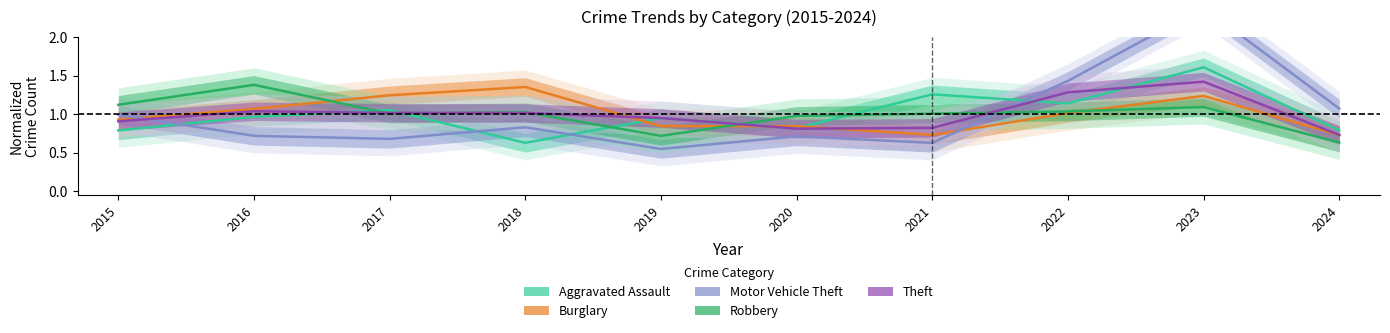

Which has a higher value, 2018 or 2015?

2015